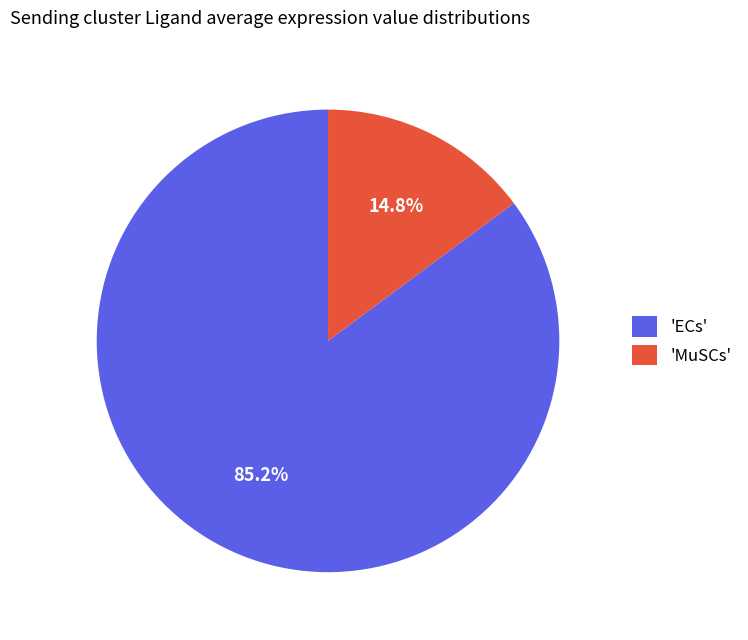

Which category has the biggest portion of the pie?

'ECs'